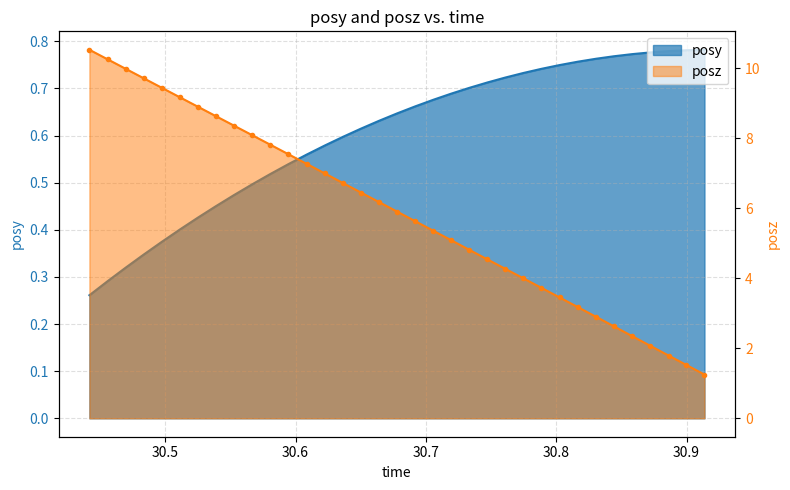

Between 30.78859 and 30.51123, which is larger?

30.78859